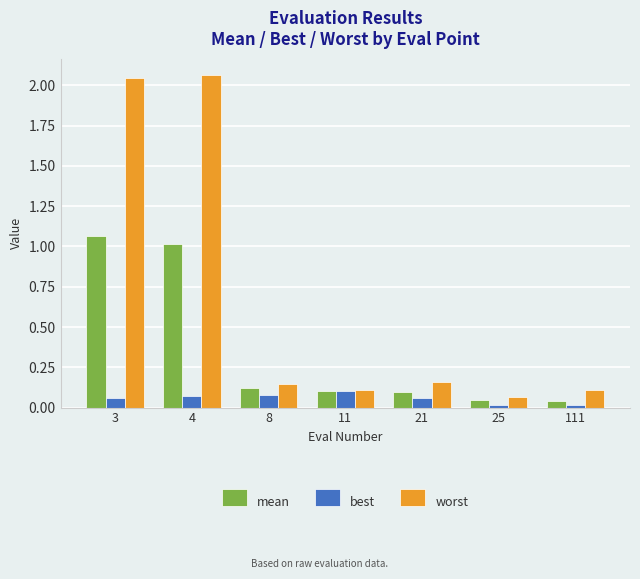

What are all the series names shown in the legend?

mean, best, worst